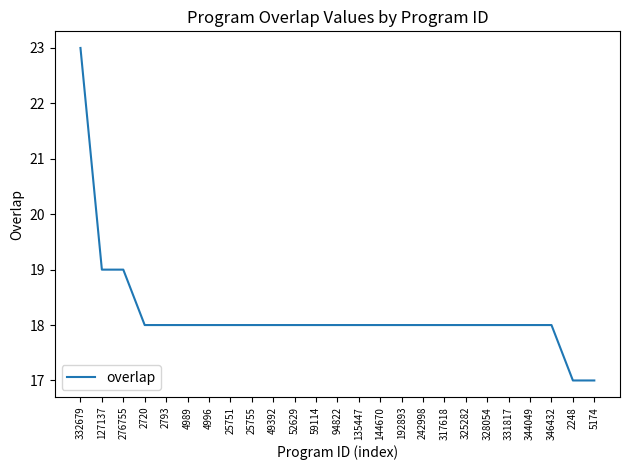

What is the approximate value at 5174?

17